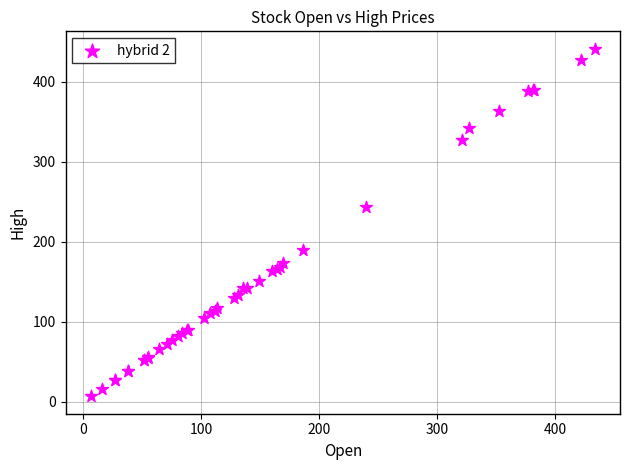

What Y value in the scatter plot is closest to 223?

242.9